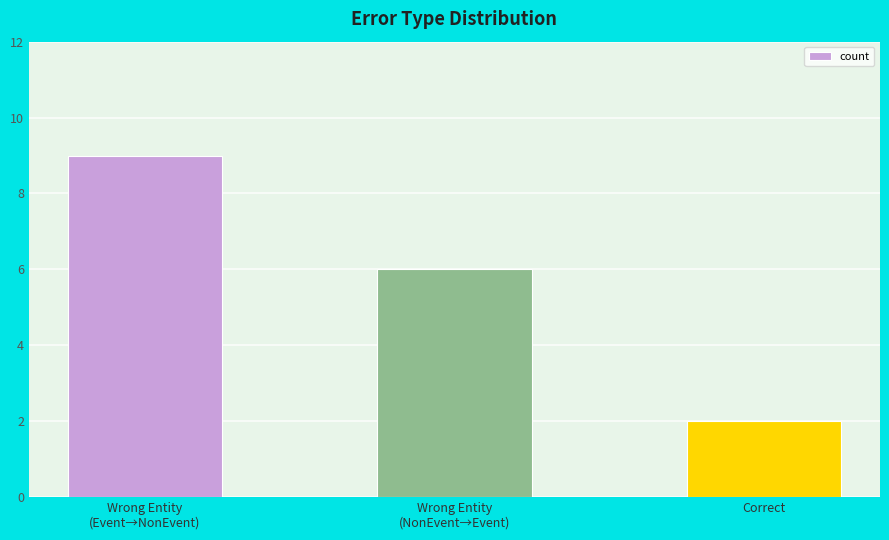

How many categories are shown in the chart?

3